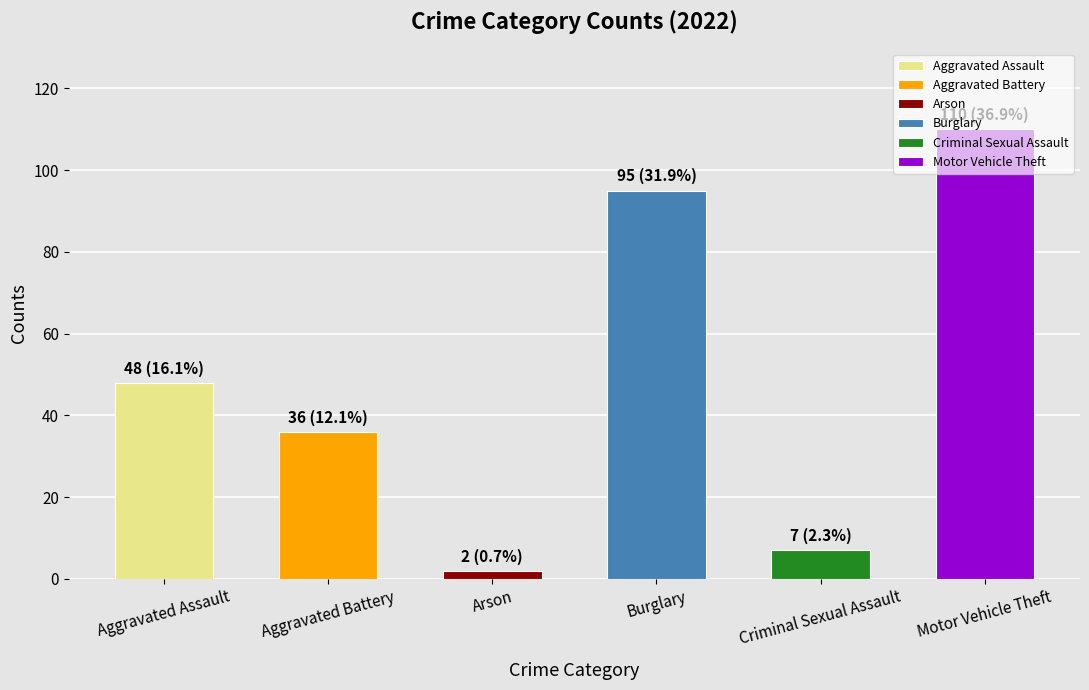

What is the sum of the values at Aggravated Battery and Burglary?

131